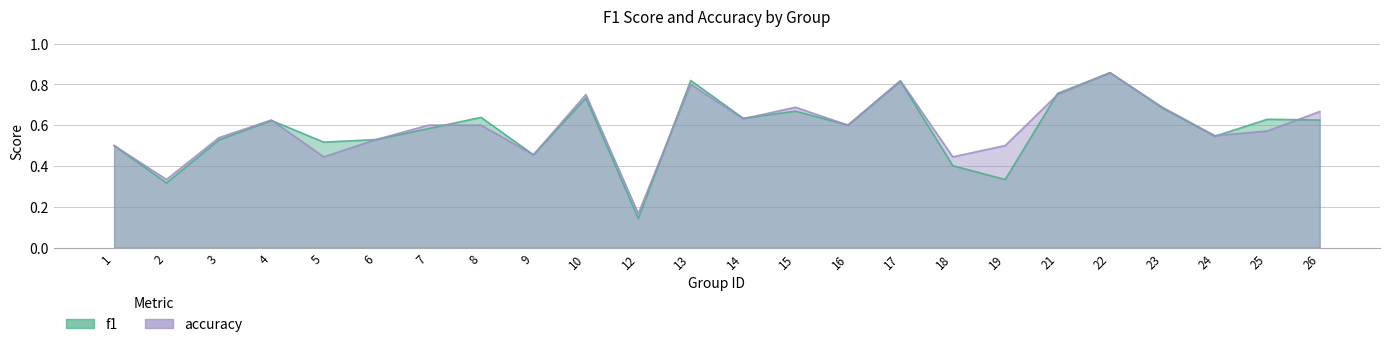

At which category is the sum across all series the highest?

22